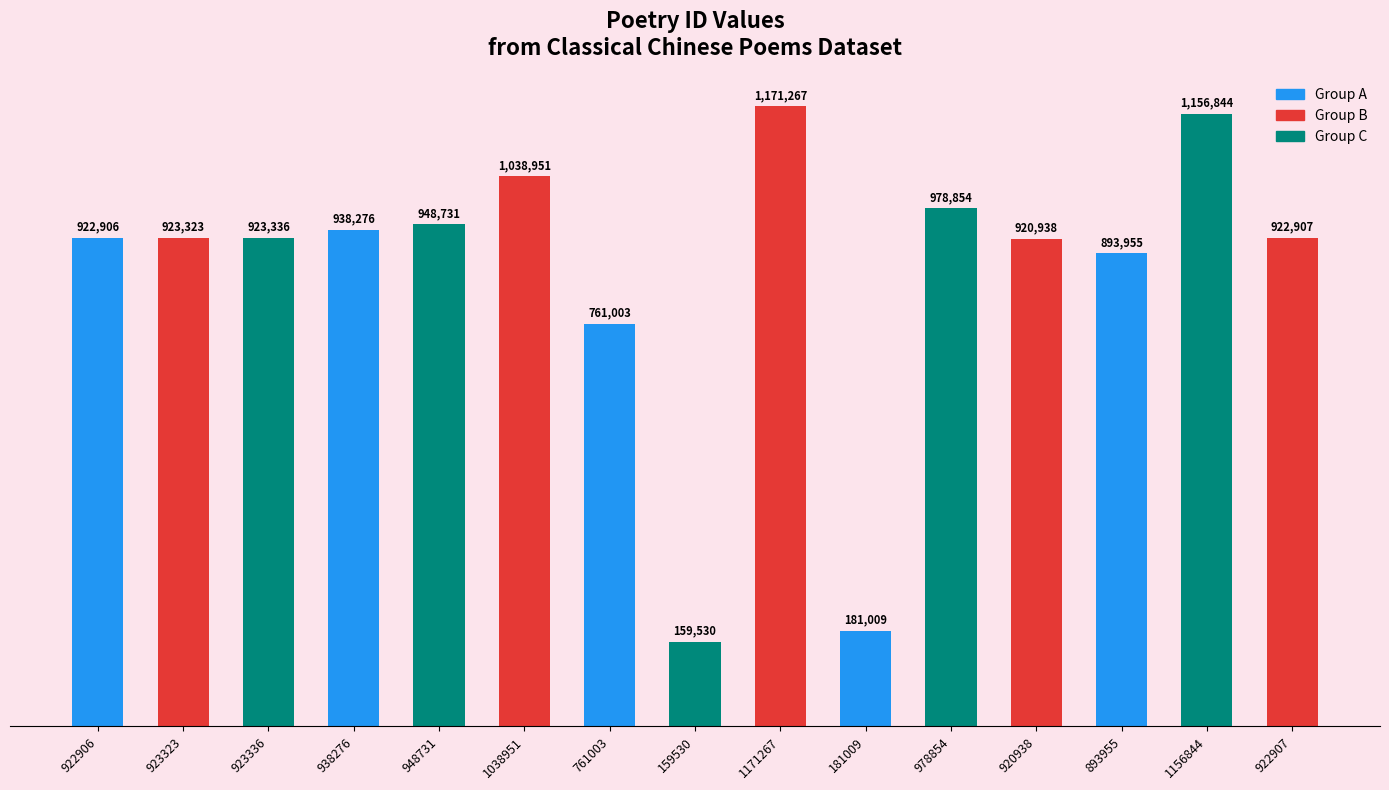

Where is the data nearest to the value 665398?

761003